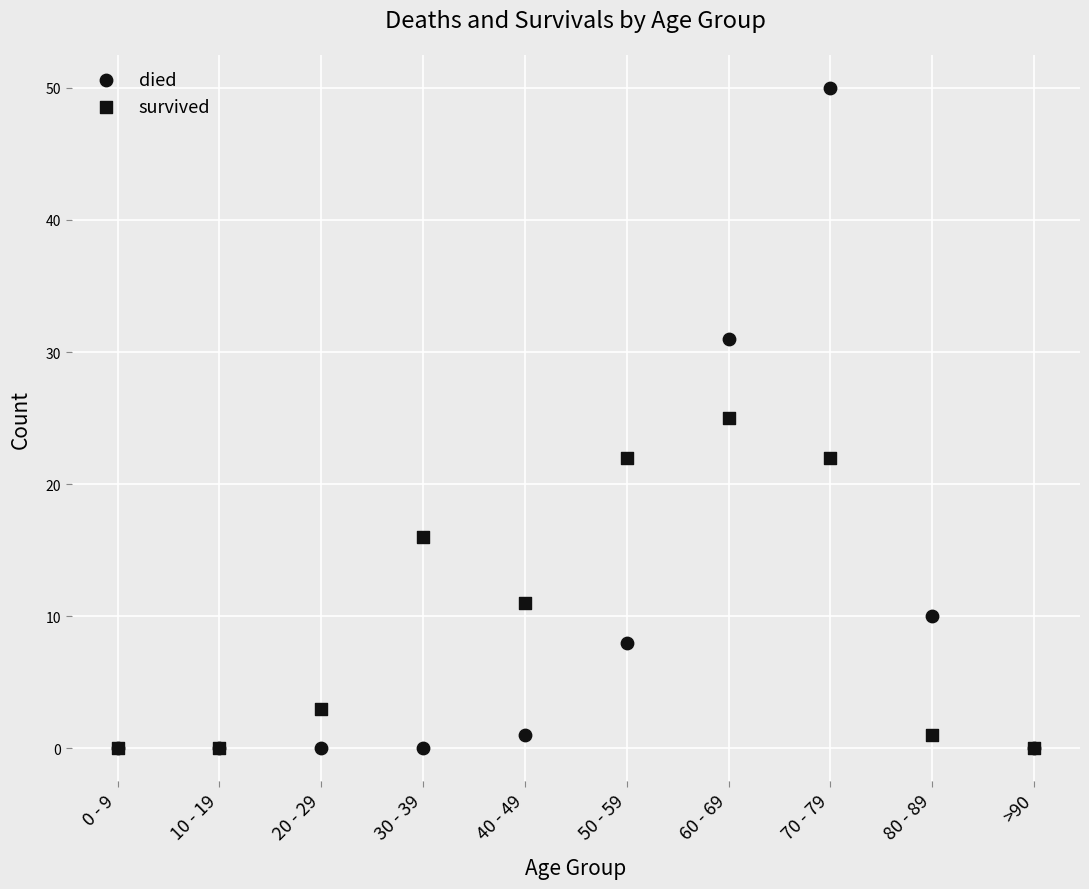

Which series has the largest Y range (max minus min)?

died